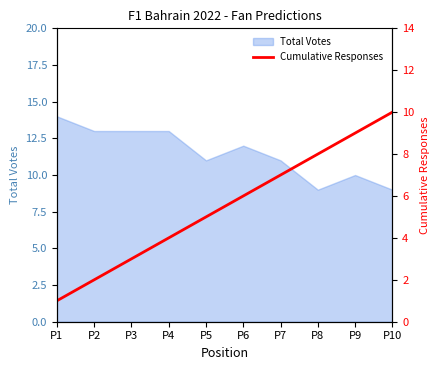

Is it true that Total Votes equals 21 at P2?

False